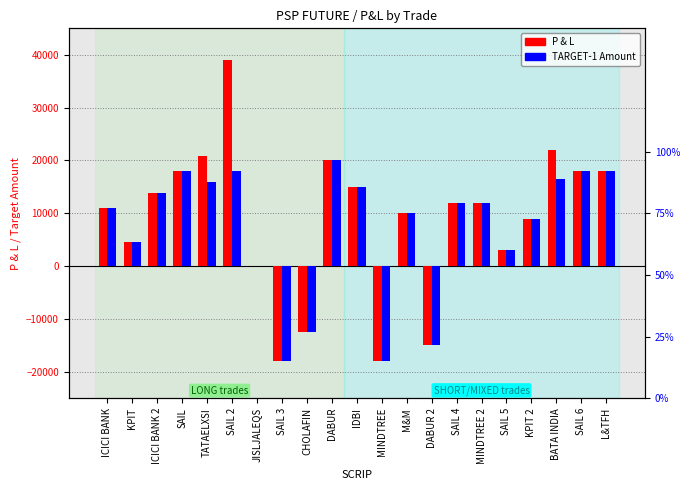

Count the number of data series in this chart.

2